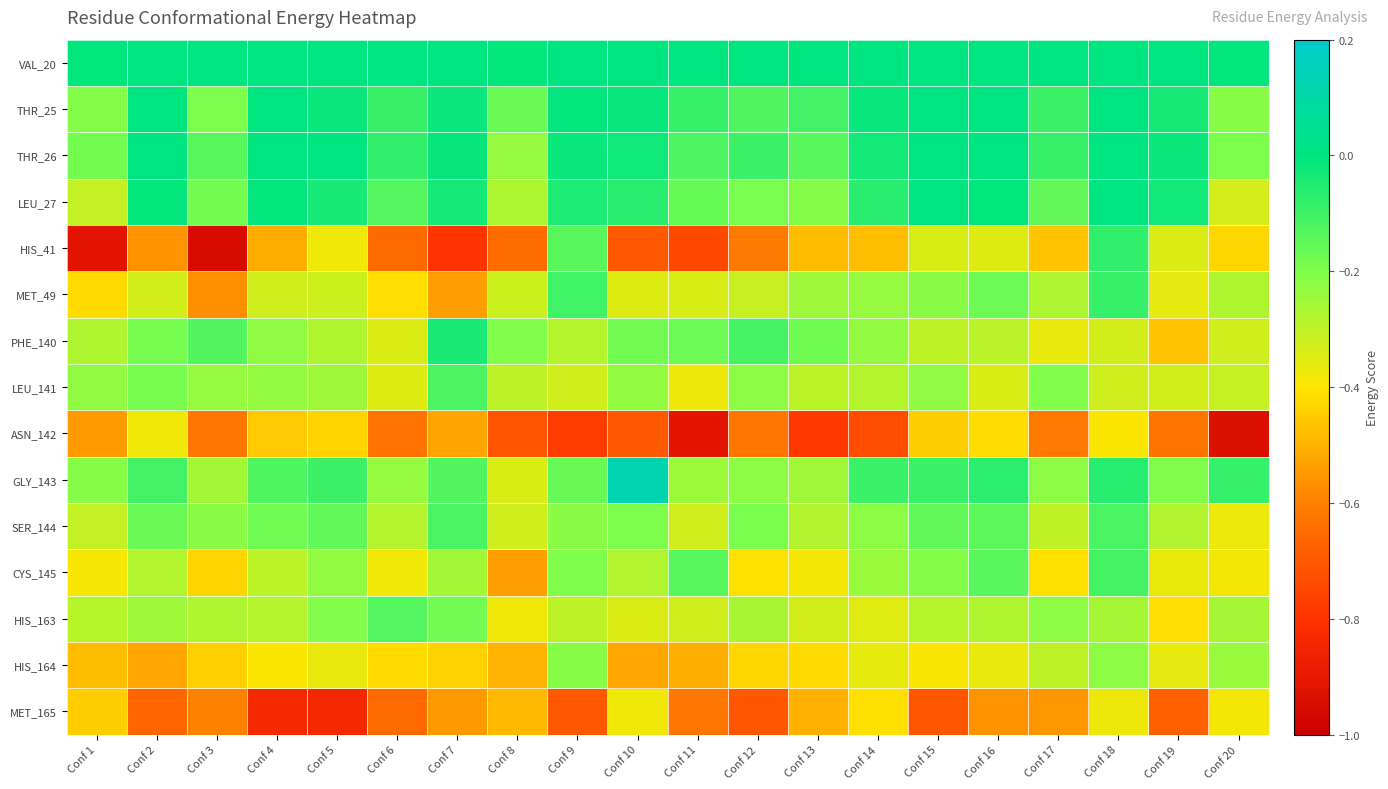

Reading left to right, what are all the values shown in this chart?

VAL_20: Conf 1=-0.0	Conf 2=0.0	Conf 3=0.0	Conf 4=0.0	Conf 5=0.0	Conf 6=0.0	Conf 7=0.0	Conf 8=-0.0	Conf 9=0.0	Conf 10=0.0	Conf 11=0.0	Conf 12=-0.0	Conf 13=-0.0	Conf 14=0.0	Conf 15=0.0	Conf 16=0.0	Conf 17=0.0	Conf 18=0.0	Conf 19=0.0	Conf 20=-0.0
THR_25: Conf 1=-0.2	Conf 2=0.0	Conf 3=-0.2	Conf 4=0.0	Conf 5=-0.0	Conf 6=-0.1	Conf 7=-0.0	Conf 8=-0.2	Conf 9=-0.0	Conf 10=-0.0	Conf 11=-0.1	Conf 12=-0.1	Conf 13=-0.1	Conf 14=-0.0	Conf 15=0.0	Conf 16=0.0	Conf 17=-0.1	Conf 18=0.0	Conf 19=-0.0	Conf 20=-0.2
THR_26: Conf 1=-0.2	Conf 2=0.0	Conf 3=-0.1	Conf 4=0.0	Conf 5=-0.0	Conf 6=-0.1	Conf 7=-0.0	Conf 8=-0.2	Conf 9=-0.0	Conf 10=-0.0	Conf 11=-0.1	Conf 12=-0.1	Conf 13=-0.1	Conf 14=-0.0	Conf 15=0.0	Conf 16=0.0	Conf 17=-0.1	Conf 18=0.0	Conf 19=-0.0	Conf 20=-0.2
LEU_27: Conf 1=-0.3	Conf 2=-0.0	Conf 3=-0.2	Conf 4=-0.0	Conf 5=-0.0	Conf 6=-0.1	Conf 7=-0.0	Conf 8=-0.3	Conf 9=-0.0	Conf 10=-0.1	Conf 11=-0.2	Conf 12=-0.2	Conf 13=-0.2	Conf 14=-0.1	Conf 15=-0.0	Conf 16=-0.0	Conf 17=-0.2	Conf 18=0.0	Conf 19=-0.0	Conf 20=-0.3
HIS_41: Conf 1=-0.9	Conf 2=-0.6	Conf 3=-1.0	Conf 4=-0.5	Conf 5=-0.4	Conf 6=-0.7	Conf 7=-0.8	Conf 8=-0.6	Conf 9=-0.1	Conf 10=-0.7	Conf 11=-0.7	Conf 12=-0.6	Conf 13=-0.5	Conf 14=-0.5	Conf 15=-0.3	Conf 16=-0.3	Conf 17=-0.5	Conf 18=-0.1	Conf 19=-0.3	Conf 20=-0.4
MET_49: Conf 1=-0.4	Conf 2=-0.3	Conf 3=-0.6	Conf 4=-0.3	Conf 5=-0.3	Conf 6=-0.4	Conf 7=-0.5	Conf 8=-0.3	Conf 9=-0.1	Conf 10=-0.3	Conf 11=-0.3	Conf 12=-0.3	Conf 13=-0.3	Conf 14=-0.2	Conf 15=-0.2	Conf 16=-0.2	Conf 17=-0.3	Conf 18=-0.1	Conf 19=-0.4	Conf 20=-0.3
PHE_140: Conf 1=-0.3	Conf 2=-0.2	Conf 3=-0.1	Conf 4=-0.2	Conf 5=-0.3	Conf 6=-0.3	Conf 7=-0.0	Conf 8=-0.2	Conf 9=-0.3	Conf 10=-0.2	Conf 11=-0.2	Conf 12=-0.1	Conf 13=-0.2	Conf 14=-0.2	Conf 15=-0.3	Conf 16=-0.3	Conf 17=-0.4	Conf 18=-0.3	Conf 19=-0.5	Conf 20=-0.3
LEU_141: Conf 1=-0.2	Conf 2=-0.2	Conf 3=-0.2	Conf 4=-0.2	Conf 5=-0.2	Conf 6=-0.3	Conf 7=-0.1	Conf 8=-0.3	Conf 9=-0.3	Conf 10=-0.2	Conf 11=-0.4	Conf 12=-0.2	Conf 13=-0.3	Conf 14=-0.3	Conf 15=-0.2	Conf 16=-0.3	Conf 17=-0.2	Conf 18=-0.3	Conf 19=-0.3	Conf 20=-0.3
ASN_142: Conf 1=-0.5	Conf 2=-0.4	Conf 3=-0.6	Conf 4=-0.5	Conf 5=-0.4	Conf 6=-0.6	Conf 7=-0.5	Conf 8=-0.7	Conf 9=-0.8	Conf 10=-0.7	Conf 11=-0.9	Conf 12=-0.6	Conf 13=-0.8	Conf 14=-0.7	Conf 15=-0.4	Conf 16=-0.4	Conf 17=-0.6	Conf 18=-0.4	Conf 19=-0.6	Conf 20=-0.9
GLY_143: Conf 1=-0.2	Conf 2=-0.1	Conf 3=-0.3	Conf 4=-0.1	Conf 5=-0.1	Conf 6=-0.2	Conf 7=-0.1	Conf 8=-0.3	Conf 9=-0.2	Conf 10=0.1	Conf 11=-0.2	Conf 12=-0.2	Conf 13=-0.3	Conf 14=-0.1	Conf 15=-0.1	Conf 16=-0.1	Conf 17=-0.2	Conf 18=-0.1	Conf 19=-0.2	Conf 20=-0.1
SER_144: Conf 1=-0.3	Conf 2=-0.2	Conf 3=-0.2	Conf 4=-0.2	Conf 5=-0.2	Conf 6=-0.3	Conf 7=-0.1	Conf 8=-0.3	Conf 9=-0.2	Conf 10=-0.2	Conf 11=-0.3	Conf 12=-0.2	Conf 13=-0.3	Conf 14=-0.2	Conf 15=-0.2	Conf 16=-0.1	Conf 17=-0.3	Conf 18=-0.1	Conf 19=-0.3	Conf 20=-0.4
CYS_145: Conf 1=-0.4	Conf 2=-0.3	Conf 3=-0.4	Conf 4=-0.3	Conf 5=-0.2	Conf 6=-0.4	Conf 7=-0.3	Conf 8=-0.5	Conf 9=-0.2	Conf 10=-0.3	Conf 11=-0.1	Conf 12=-0.4	Conf 13=-0.4	Conf 14=-0.2	Conf 15=-0.2	Conf 16=-0.1	Conf 17=-0.4	Conf 18=-0.1	Conf 19=-0.4	Conf 20=-0.4
HIS_163: Conf 1=-0.3	Conf 2=-0.3	Conf 3=-0.3	Conf 4=-0.3	Conf 5=-0.2	Conf 6=-0.1	Conf 7=-0.2	Conf 8=-0.4	Conf 9=-0.3	Conf 10=-0.3	Conf 11=-0.3	Conf 12=-0.3	Conf 13=-0.3	Conf 14=-0.4	Conf 15=-0.3	Conf 16=-0.3	Conf 17=-0.2	Conf 18=-0.3	Conf 19=-0.4	Conf 20=-0.3
HIS_164: Conf 1=-0.5	Conf 2=-0.5	Conf 3=-0.4	Conf 4=-0.4	Conf 5=-0.4	Conf 6=-0.4	Conf 7=-0.4	Conf 8=-0.5	Conf 9=-0.2	Conf 10=-0.5	Conf 11=-0.5	Conf 12=-0.4	Conf 13=-0.4	Conf 14=-0.4	Conf 15=-0.4	Conf 16=-0.4	Conf 17=-0.3	Conf 18=-0.2	Conf 19=-0.4	Conf 20=-0.2
MET_165: Conf 1=-0.4	Conf 2=-0.7	Conf 3=-0.6	Conf 4=-0.8	Conf 5=-0.8	Conf 6=-0.7	Conf 7=-0.5	Conf 8=-0.5	Conf 9=-0.7	Conf 10=-0.4	Conf 11=-0.6	Conf 12=-0.7	Conf 13=-0.5	Conf 14=-0.4	Conf 15=-0.7	Conf 16=-0.6	Conf 17=-0.6	Conf 18=-0.4	Conf 19=-0.7	Conf 20=-0.4